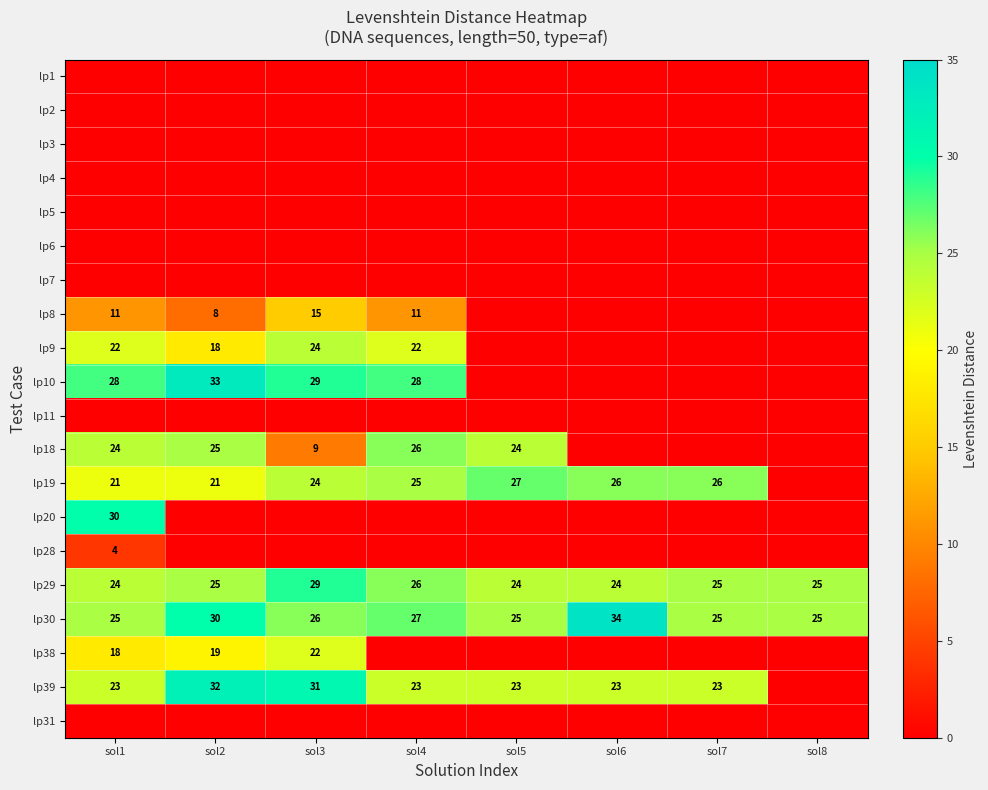

How many categories are shown in the chart?

8